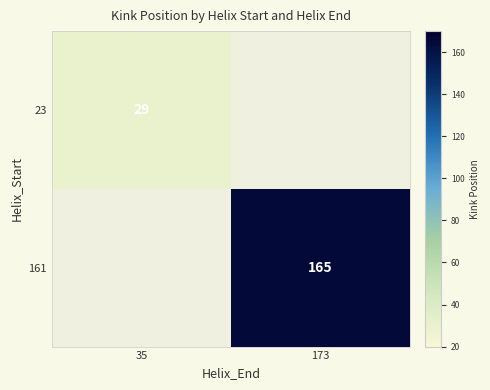

Is it true that 161 equals 218 at 173?

False